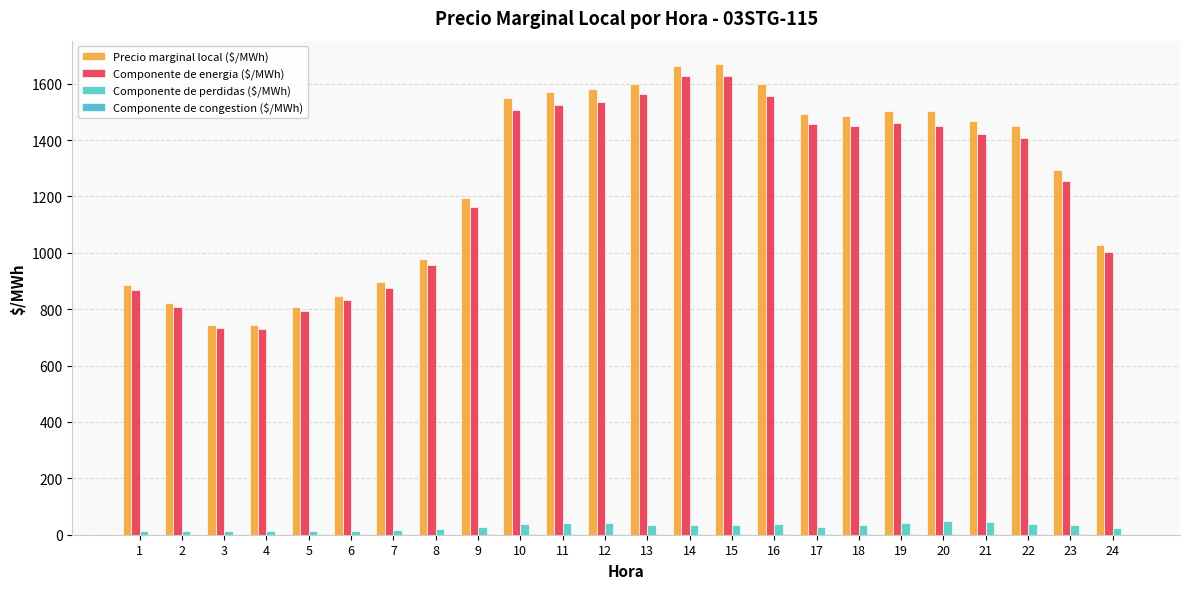

Which series has the largest total across all categories?

Precio marginal local ($/MWh)